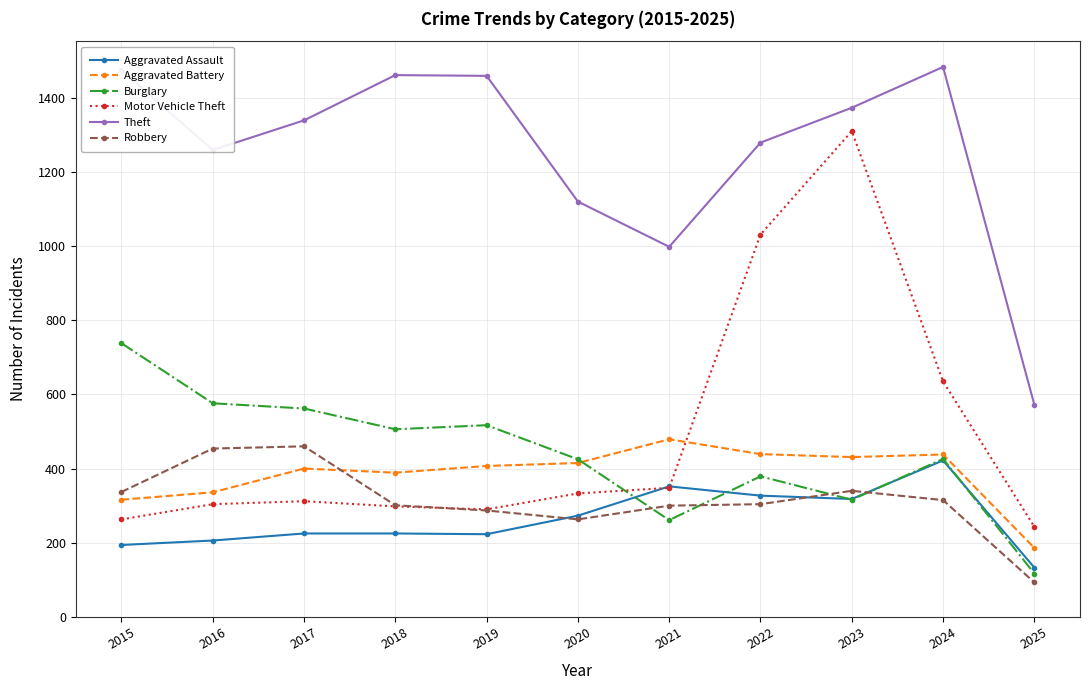

True or false: Robbery has a value of 454 at 2016.

True